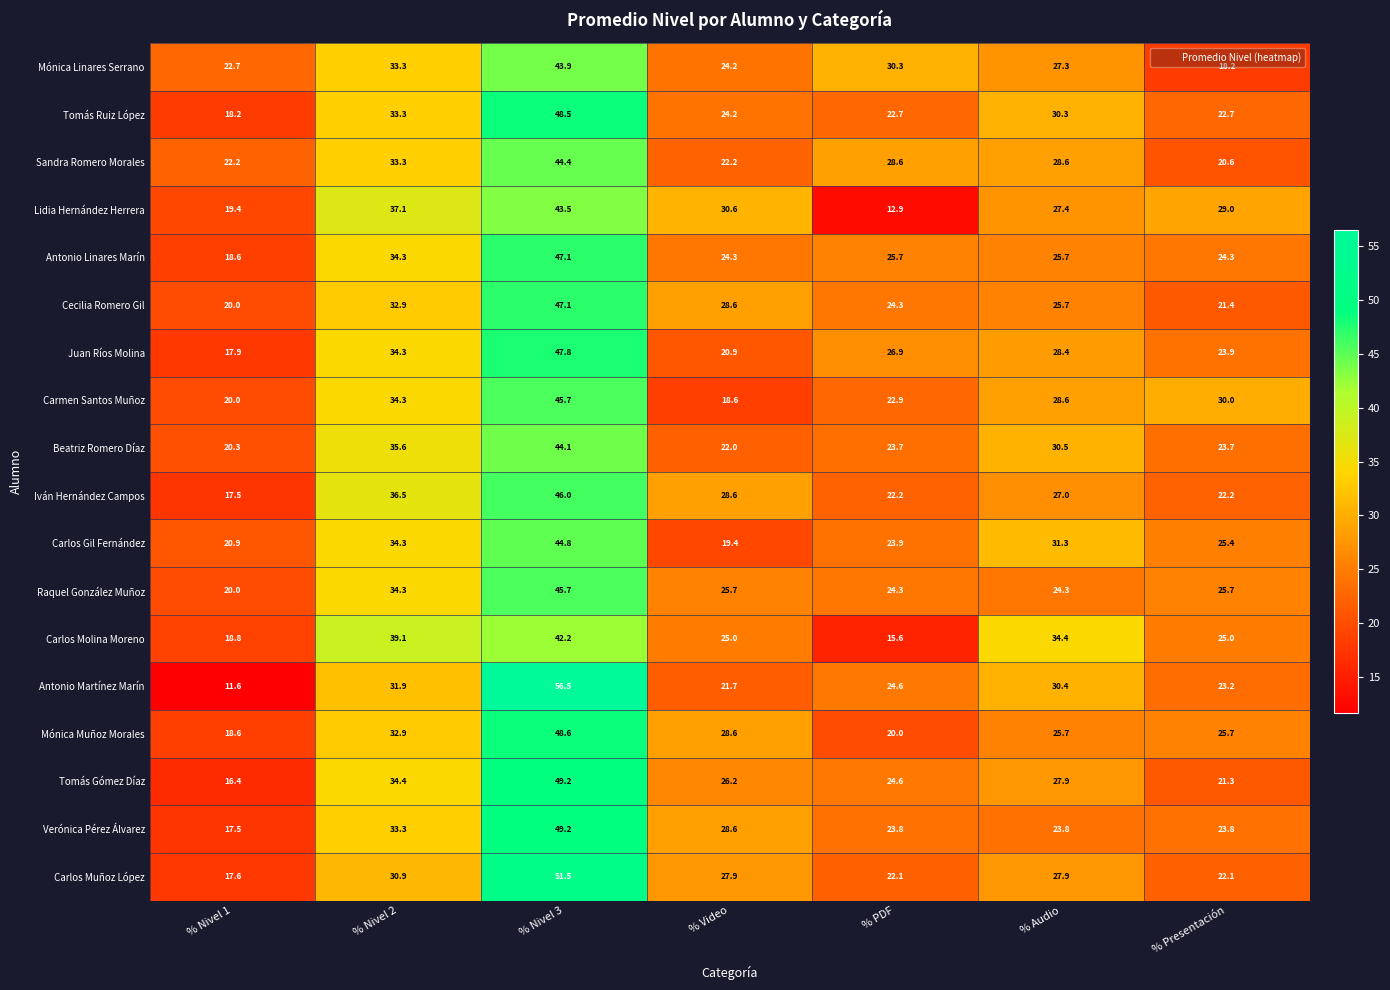

At which category is the sum across all series the highest?

% Nivel 3